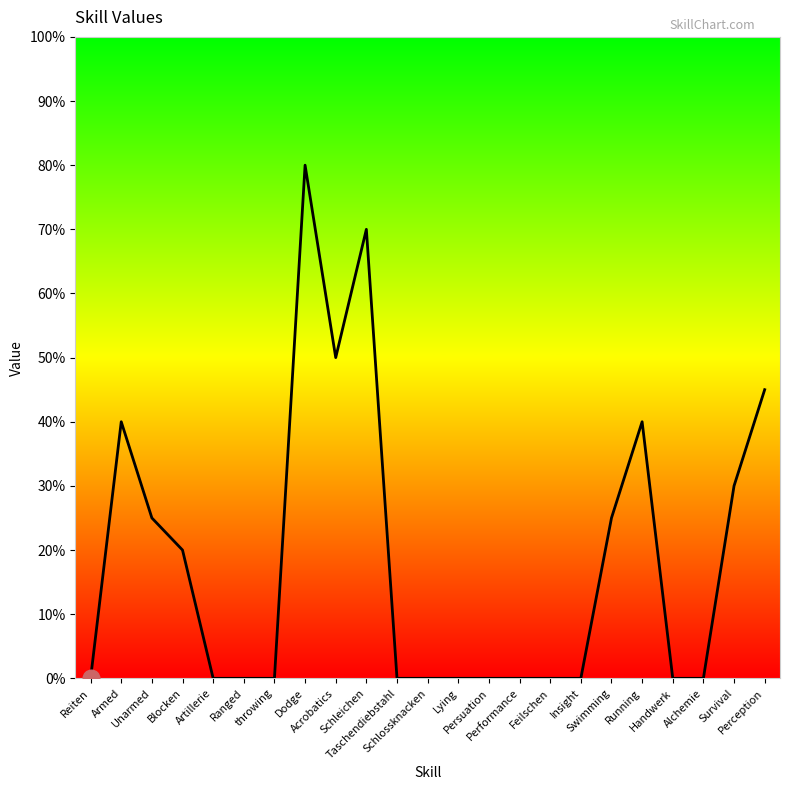

Between Handwerk and Perception, which is larger?

Perception